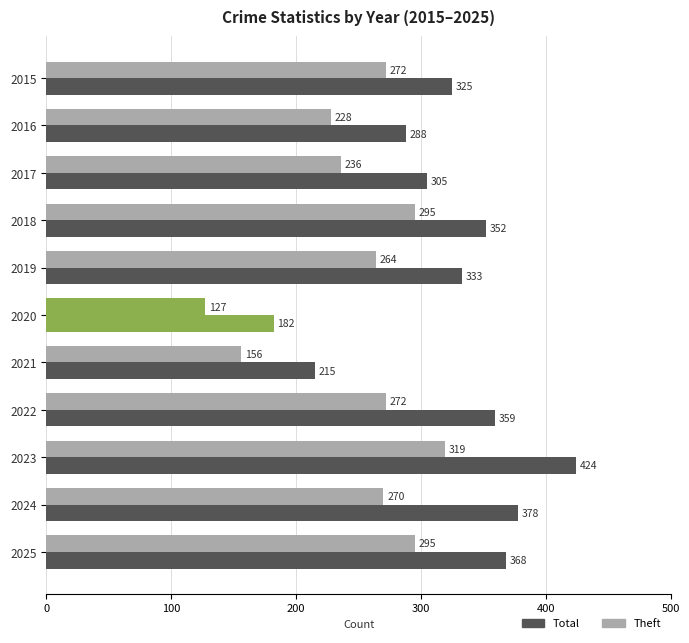

How many data points does each series have?

11